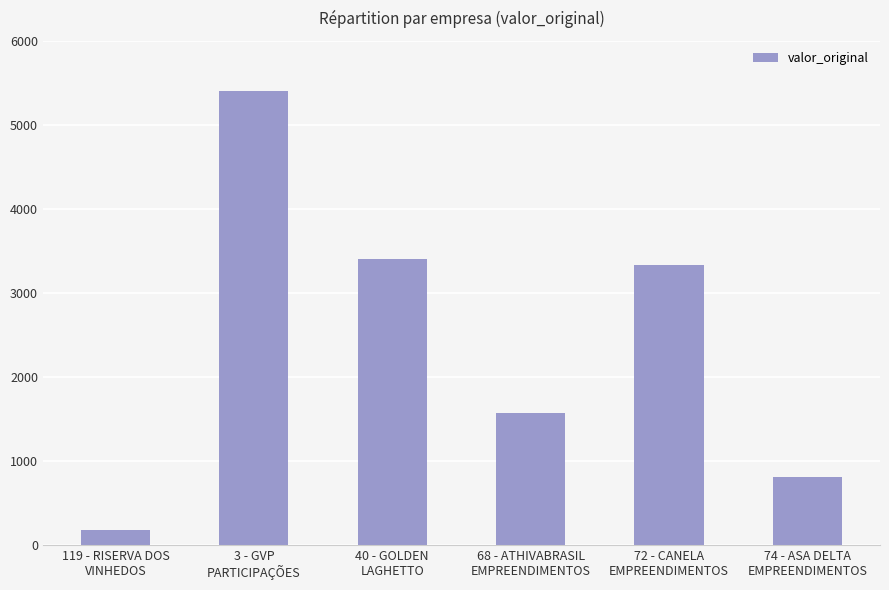

At which category does the chart reach its minimum across all series?

119 - RISERVA DOS
VINHEDOS